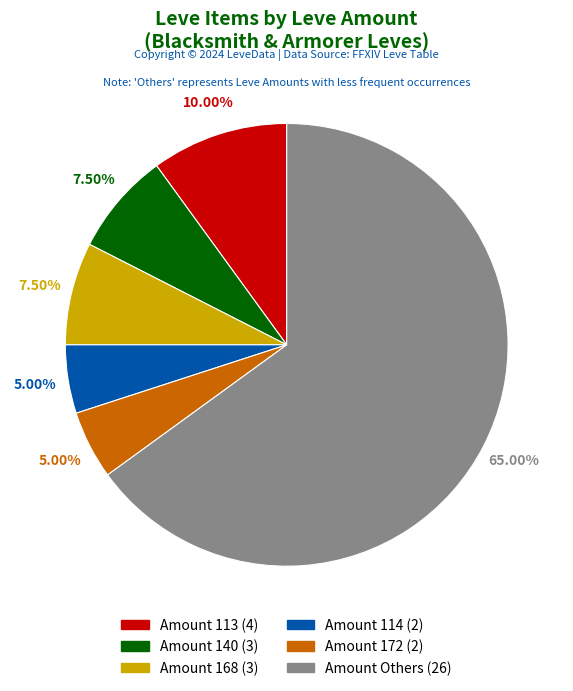

Is there any slice that represents more than half of the pie?

Yes